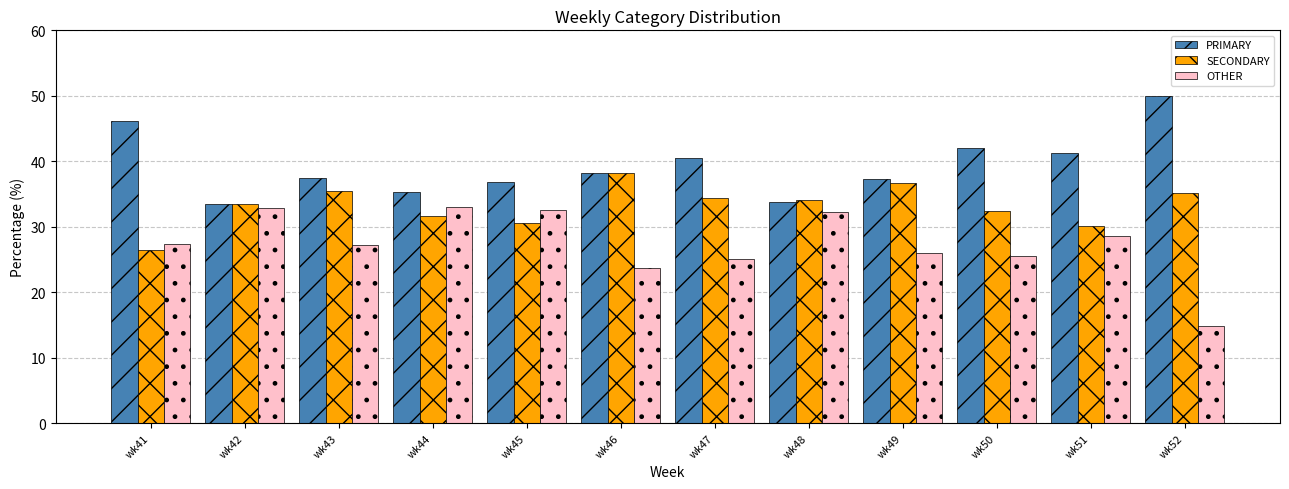

Count the number of categories in the chart.

12